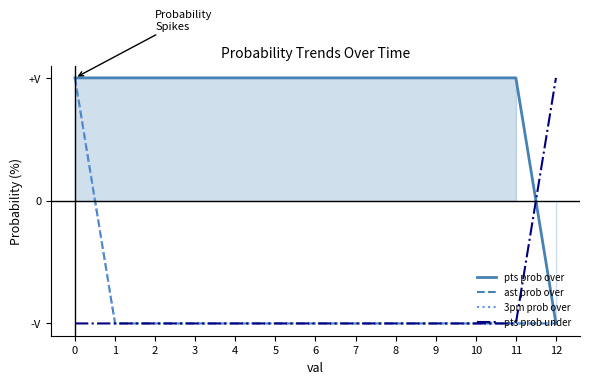

How many negative values does the pts prob over series have?

1